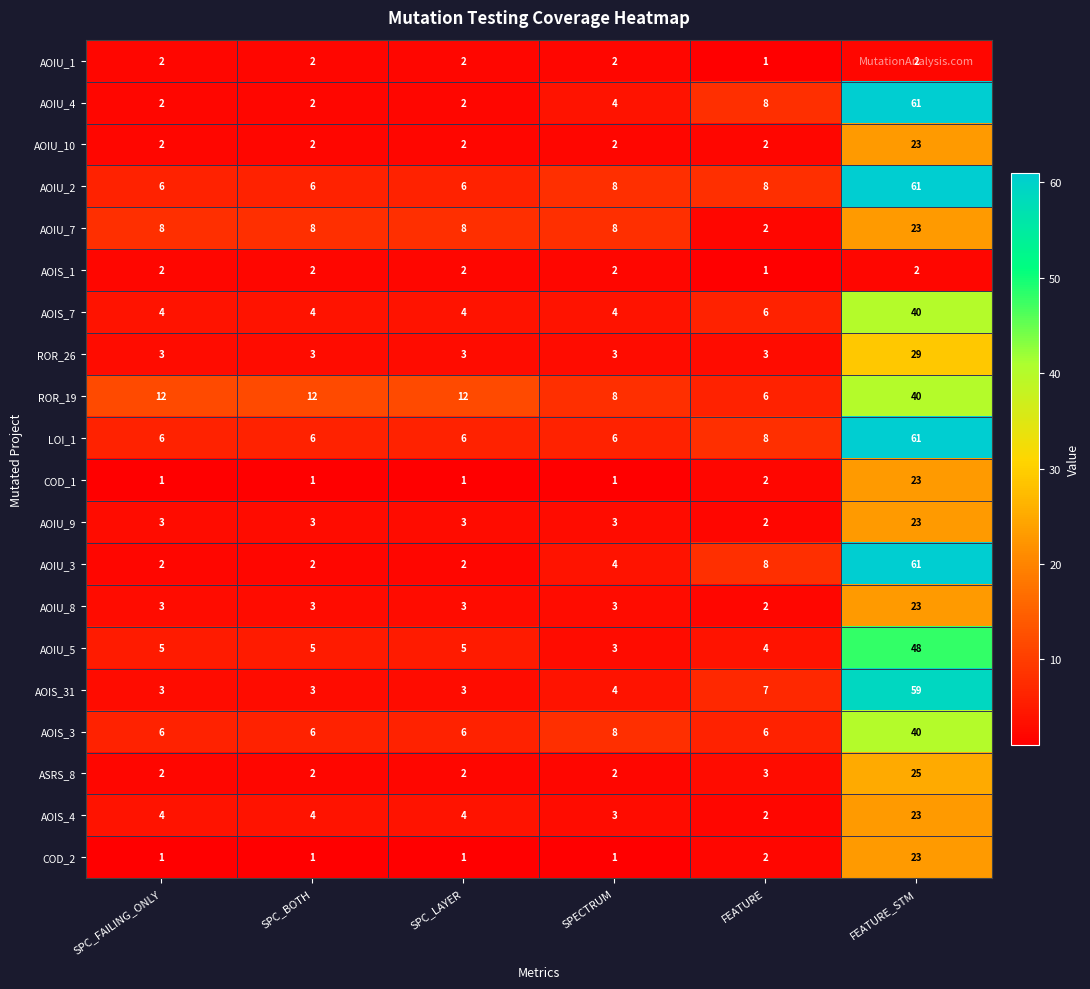

At which category is the sum across all series the highest?

FEATURE_STM